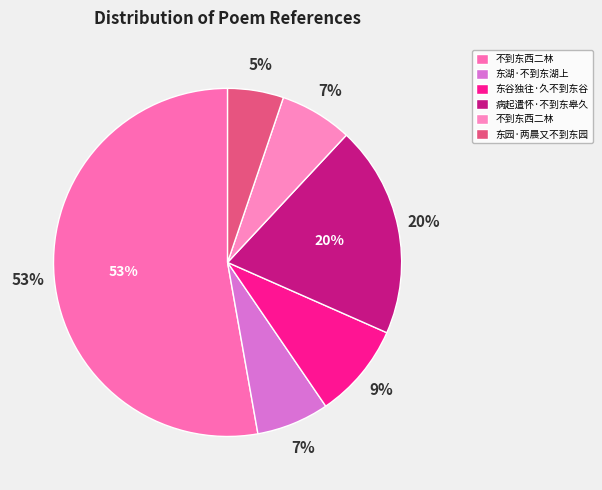

True or false: 东园·两晨又不到东园 accounts for 5% of the total.

True